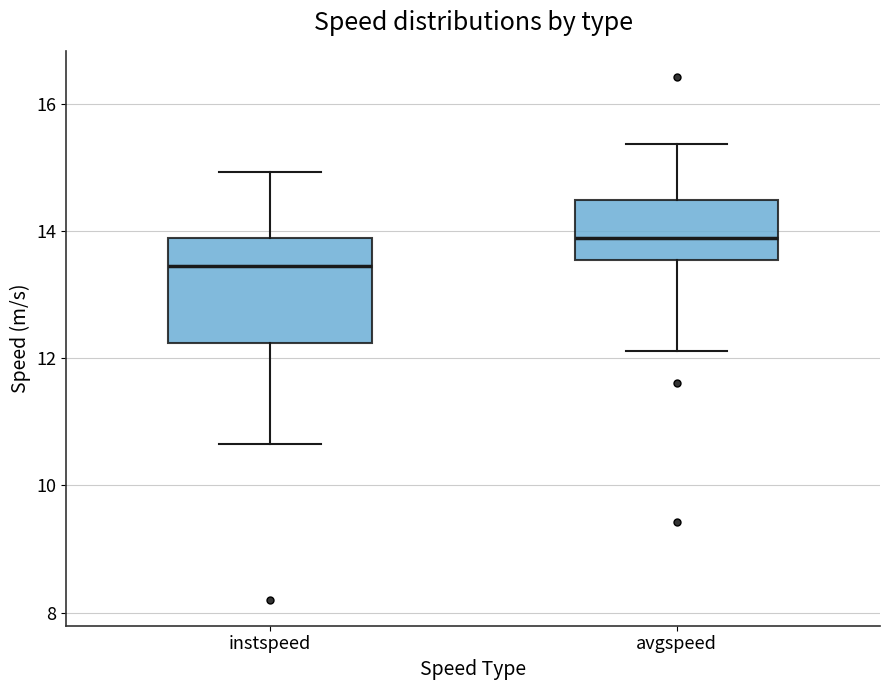

Which box is the tallest, from its lower edge to its upper edge?

instspeed